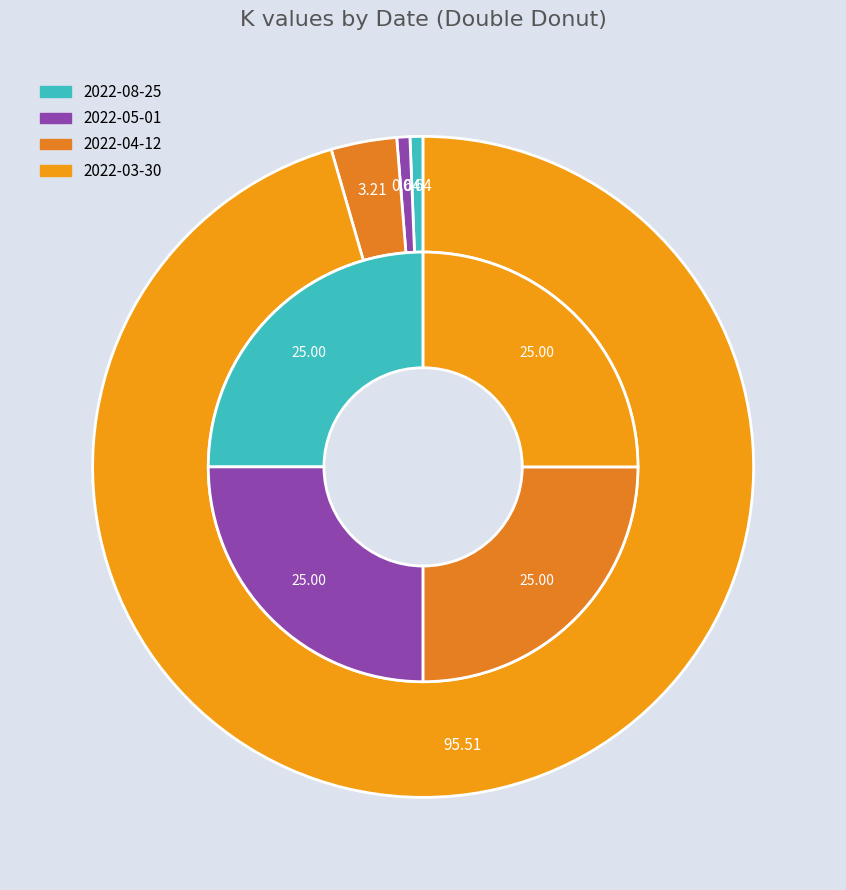

Count the number of slices in the pie.

4